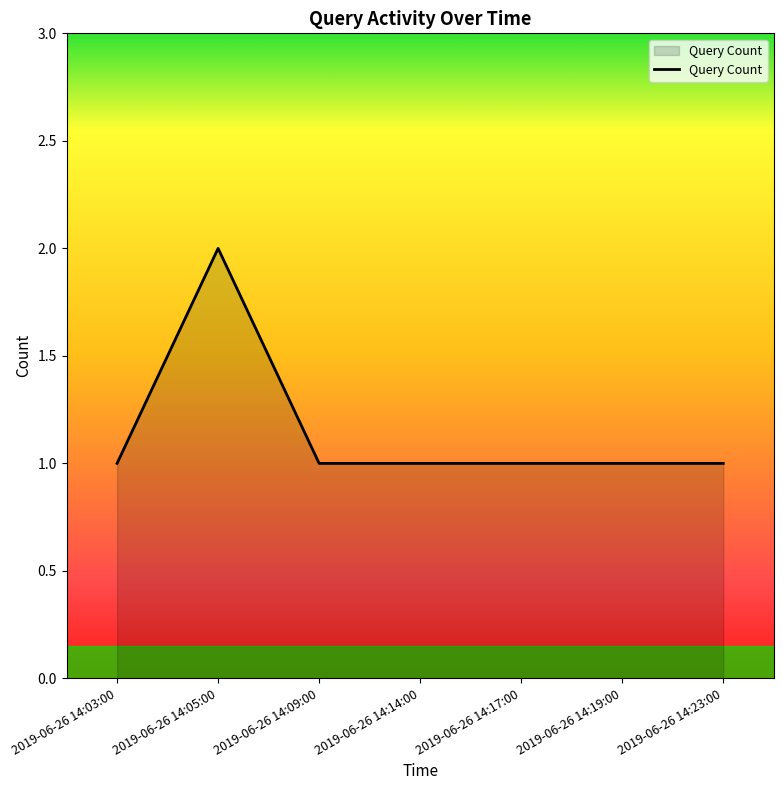

The value at 2019-06-26 14:19:00 is 1. True or false?

True